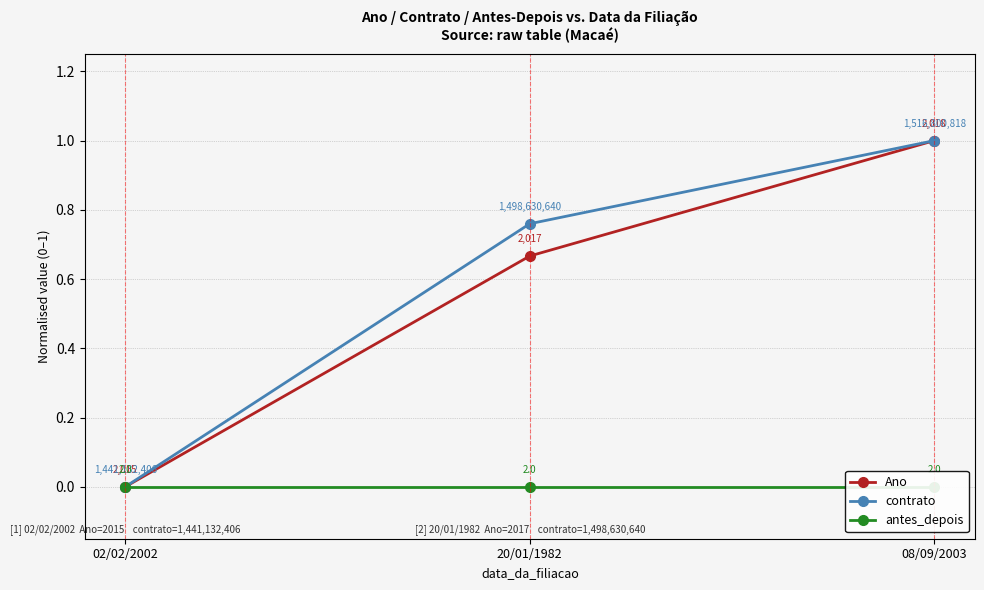

At 02/02/2002, list the series in order from largest to smallest.

Ano, contrato, antes_depois